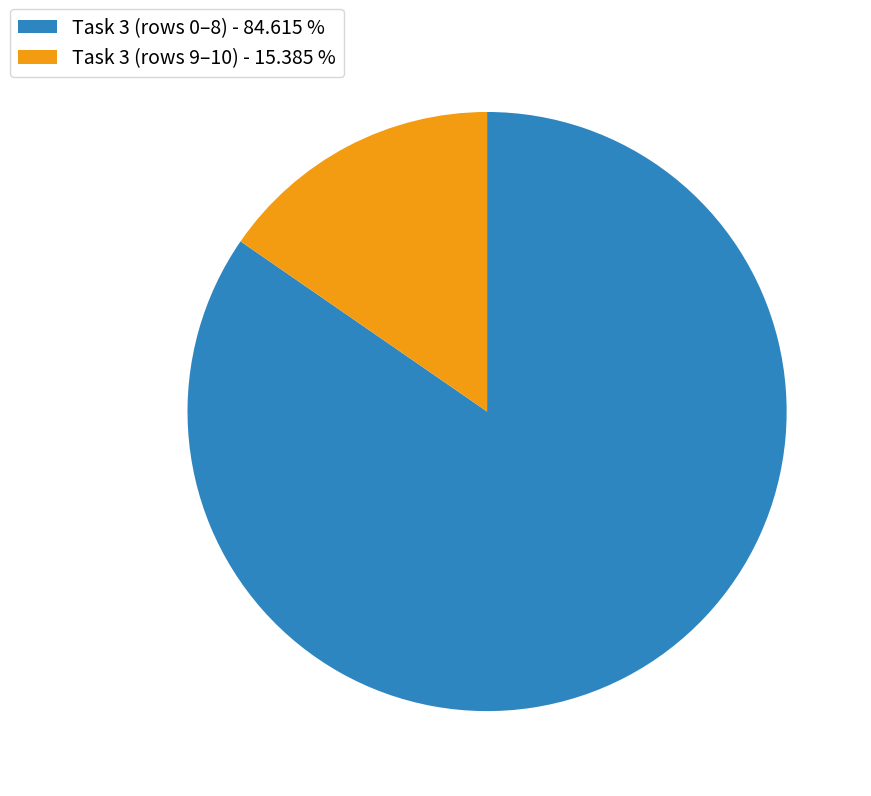

Count the number of slices in the pie.

2